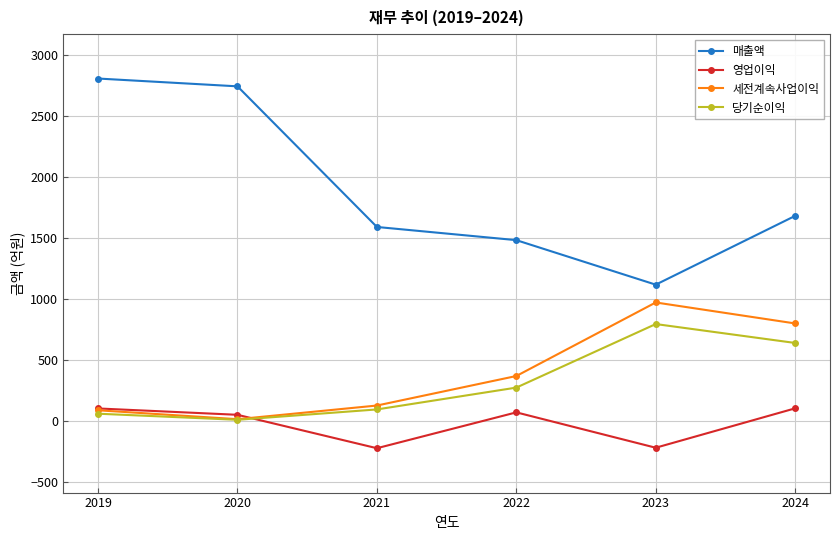

Is the value of 당기순이익 at 2021 greater than the value of 영업이익 at 2023?

Yes